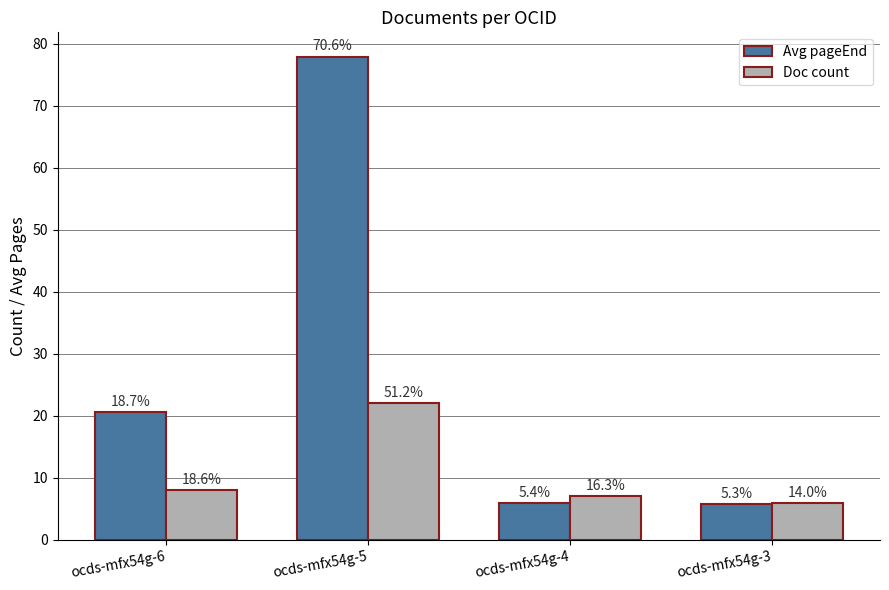

Is the value of Doc count at ocds-mfx54g-6 greater than the value of Avg pageEnd at ocds-mfx54g-5?

No